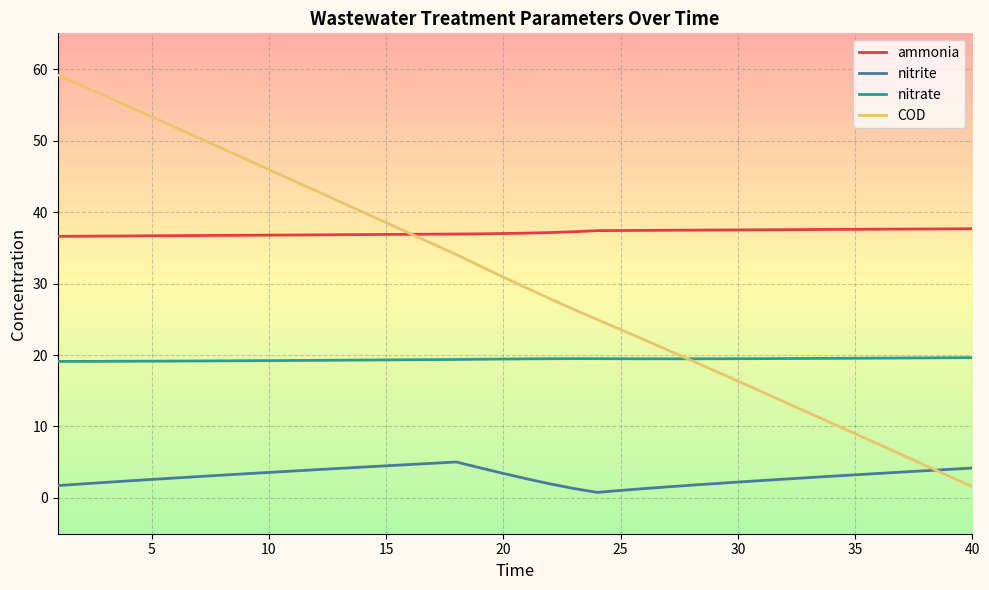

What is the difference between the second highest and second lowest values in the ammonia series?

1.0